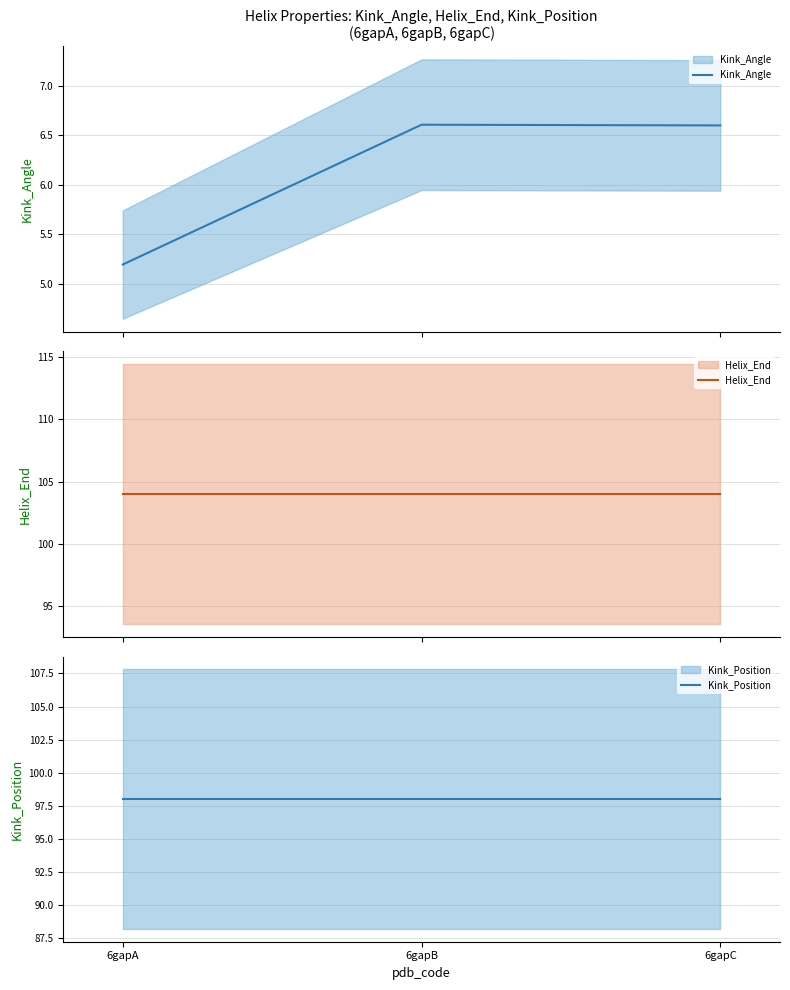

What is the maximum value for Kink_Position?

98.0